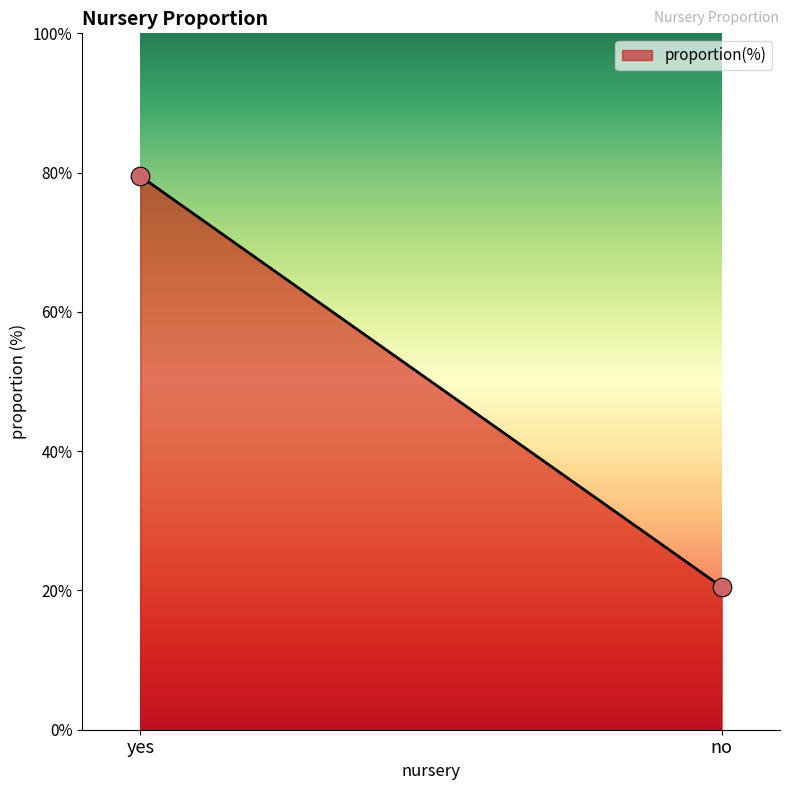

What is the greatest value displayed?

79.5